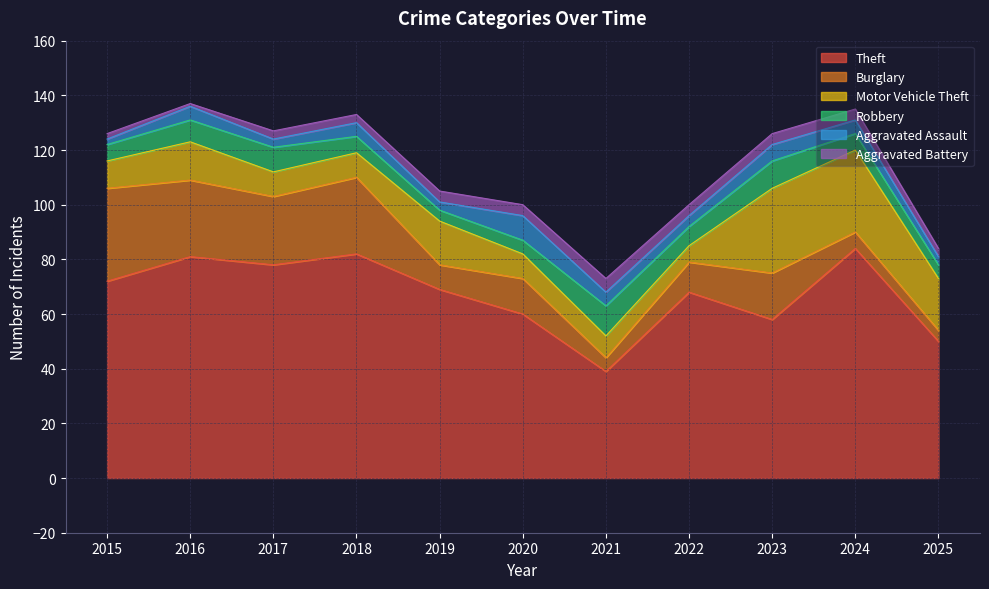

List the series in order of their peak value, lowest first.

Aggravated Battery, Aggravated Assault, Robbery, Motor Vehicle Theft, Burglary, Theft